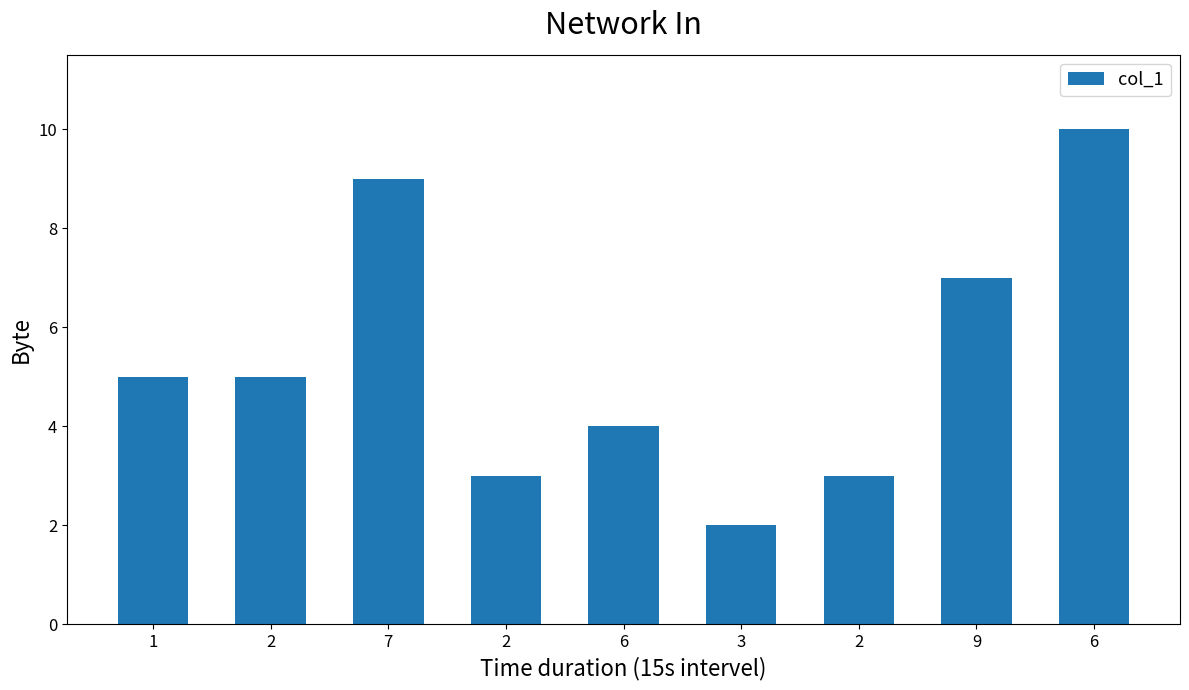

Rank the categories by value from highest to lowest.

6, 7, 9, 1, 2, 6, 2, 2, 3